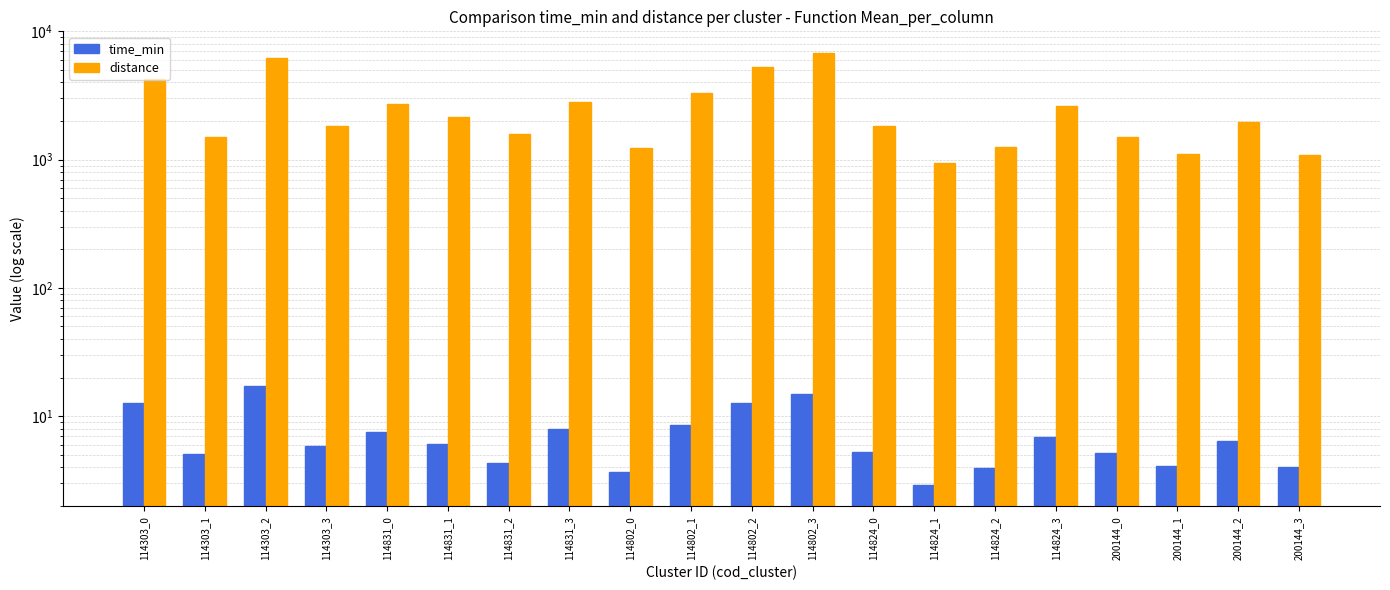

What is the average value of the distance series?

2601.5